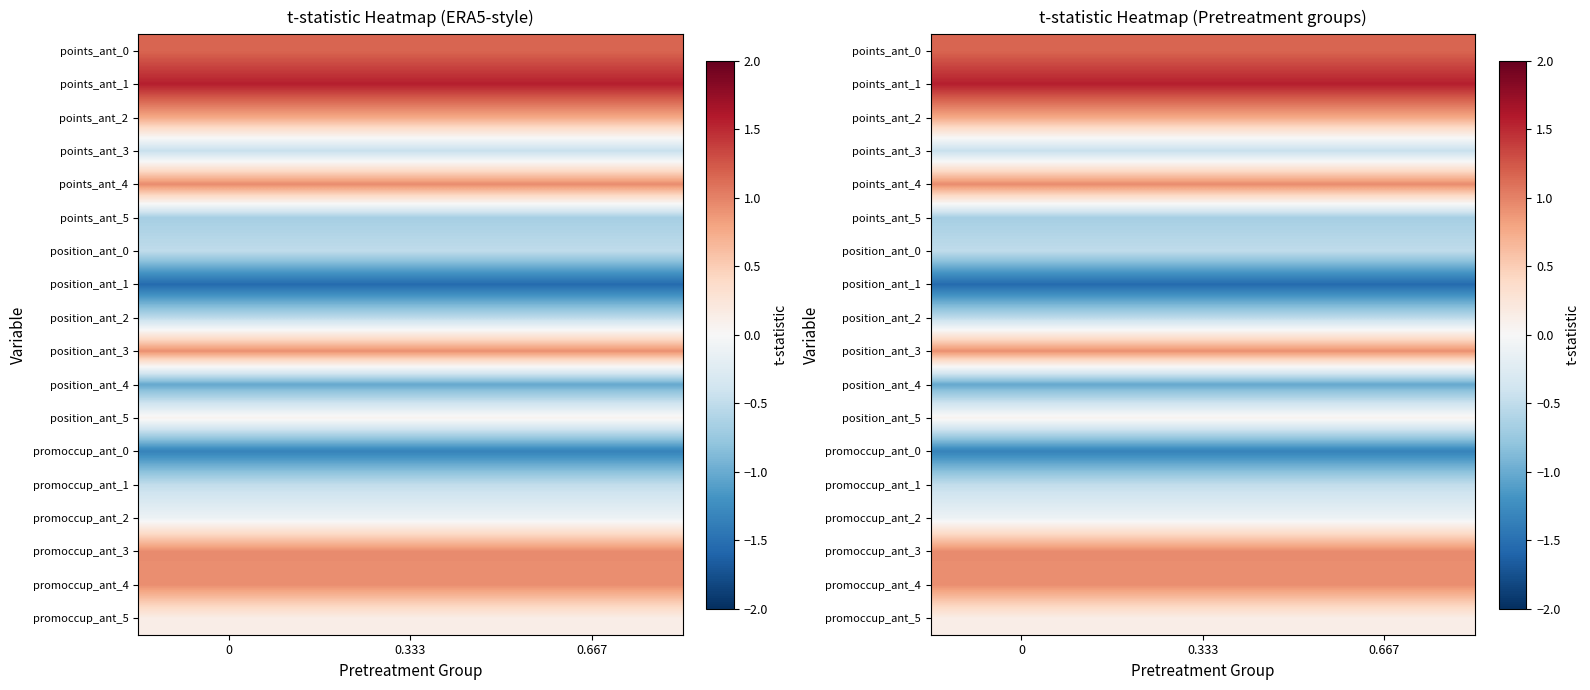

Rank the series at 0.667 from highest to lowest value.

points_ant_1, points_ant_0, points_ant_4, promoccup_ant_3, promoccup_ant_4, position_ant_3, points_ant_2, promoccup_ant_5, position_ant_5, promoccup_ant_2, points_ant_3, promoccup_ant_1, position_ant_0, position_ant_2, points_ant_5, position_ant_4, promoccup_ant_0, position_ant_1